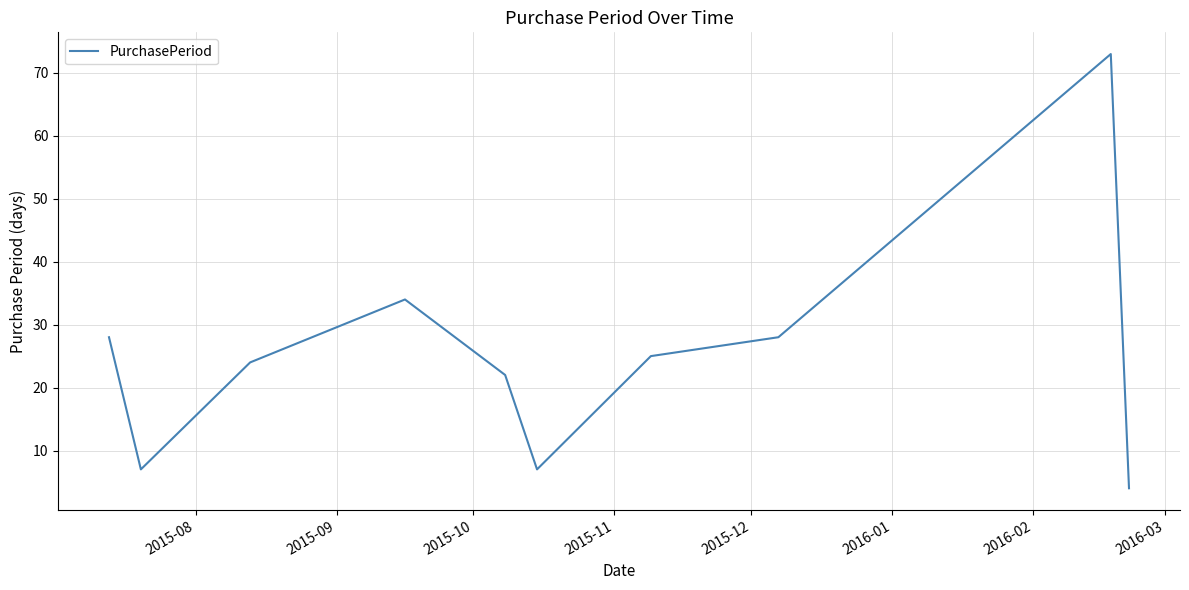

What is the smallest value displayed?

4